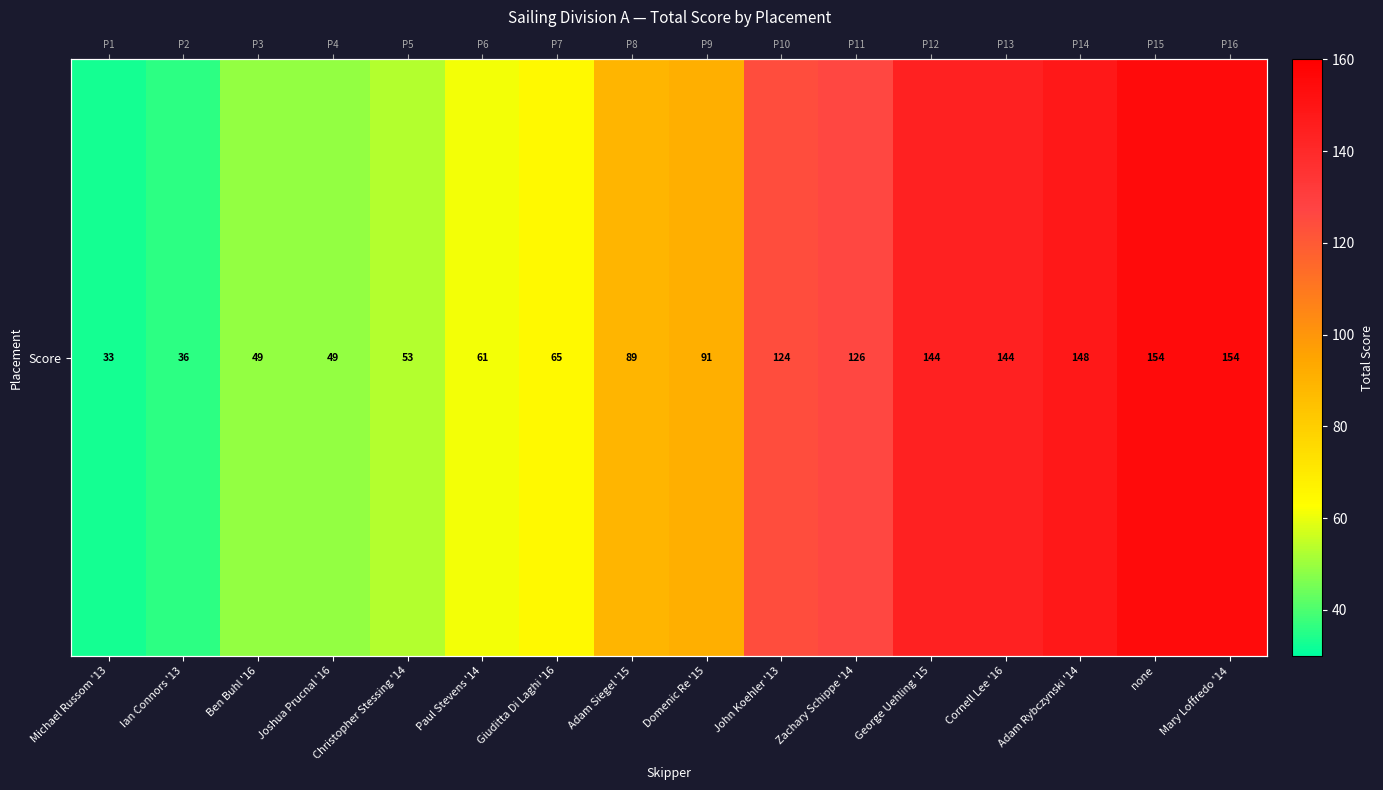

The value at Ian Connors '13 is 36. True or false?

True